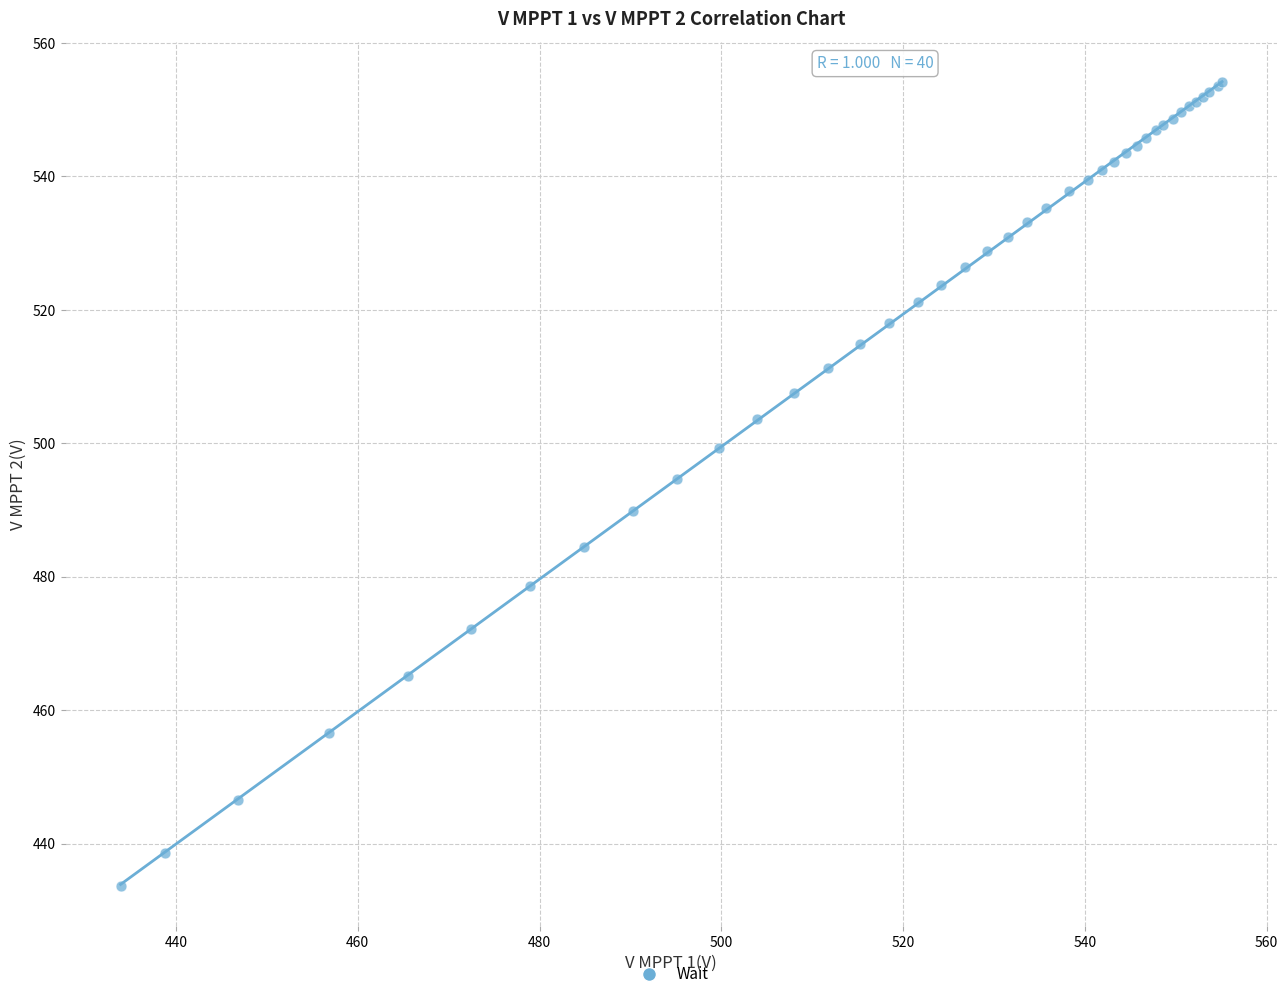

What Y value in the scatter plot is closest to 493?

494.7